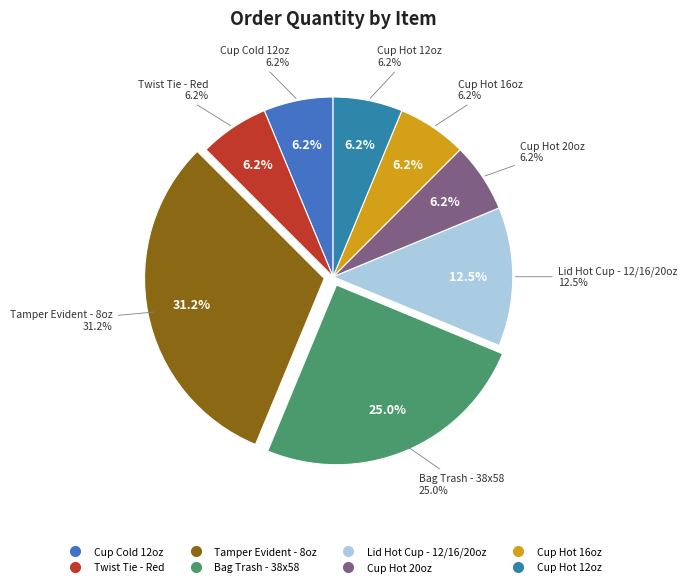

To the nearest percent, what is the average slice percentage?

12%